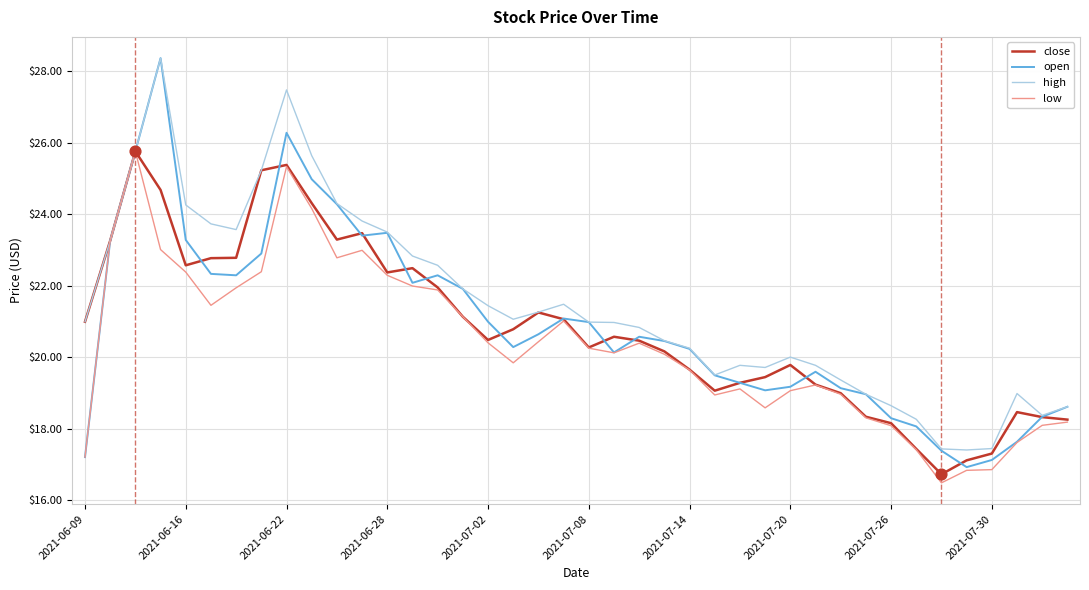

At how many categories does at least one series exceed 25?

5